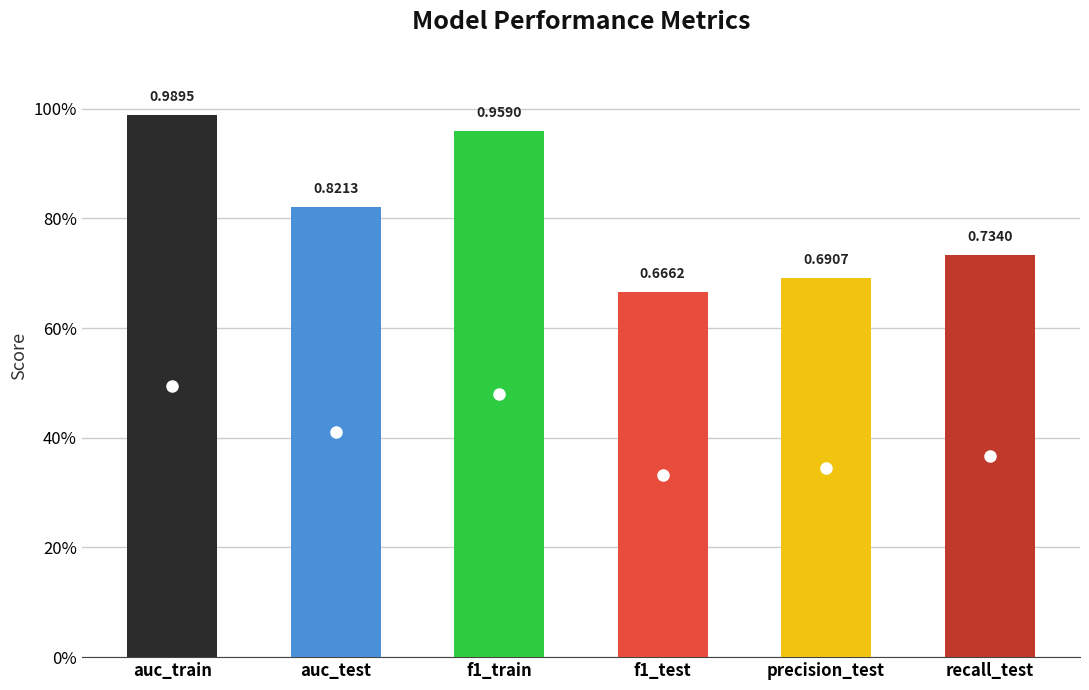

What is the difference between the values at auc_test and precision_test?

0.1